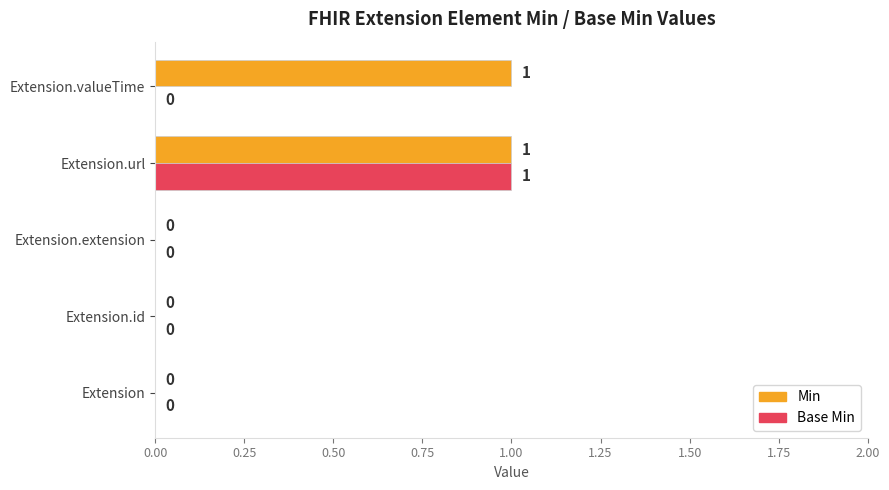

Between Extension and Extension.valueTime, which series saw the biggest shift?

Min